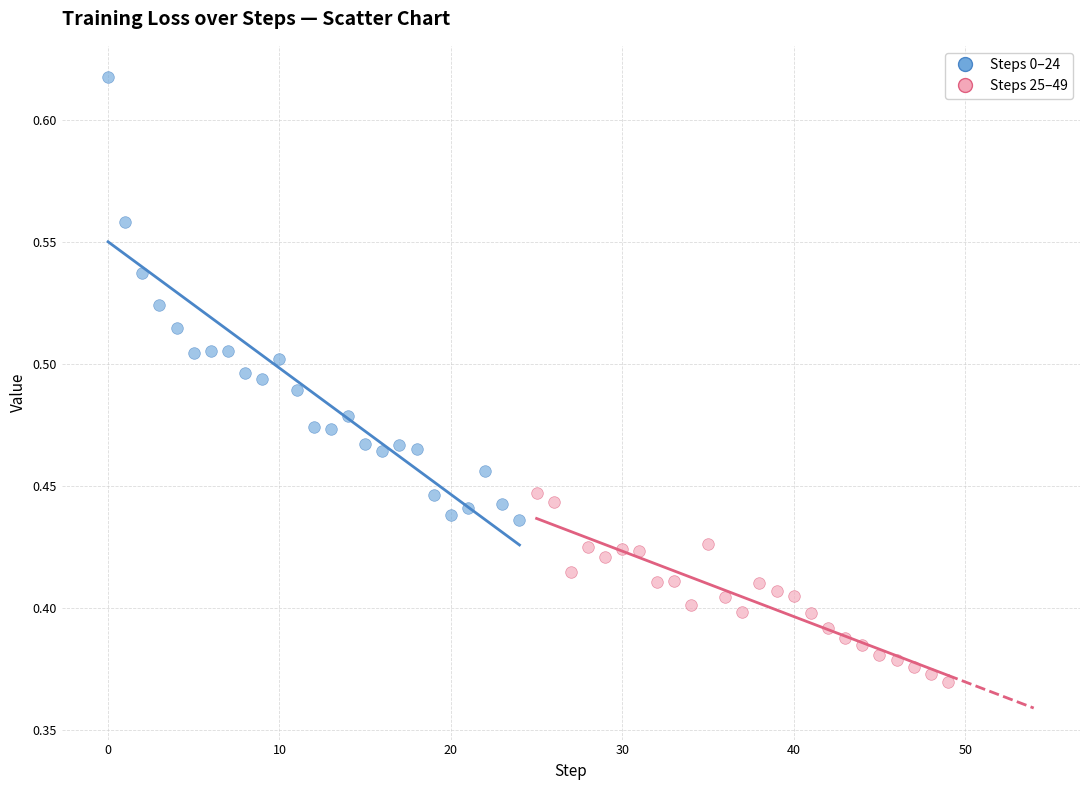

Which series reaches the minimum Y coordinate?

Steps 25–49